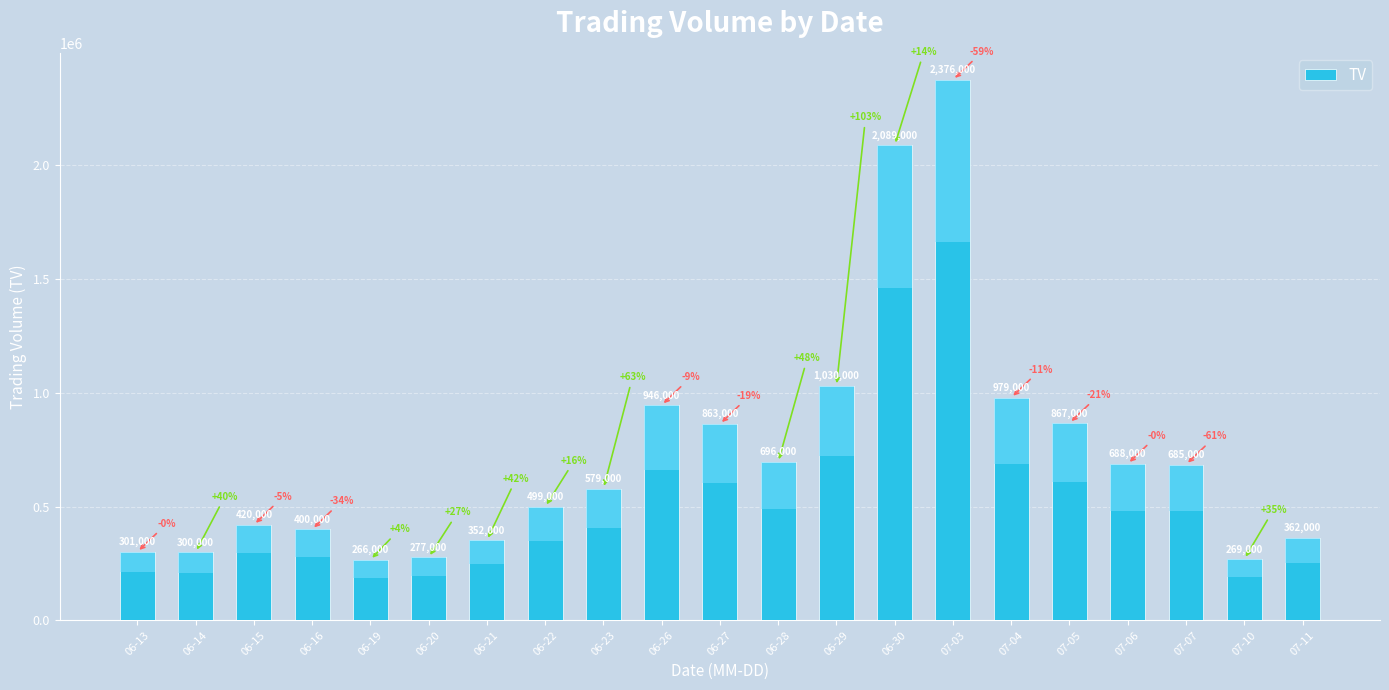

What is the sum of all values?

15244000